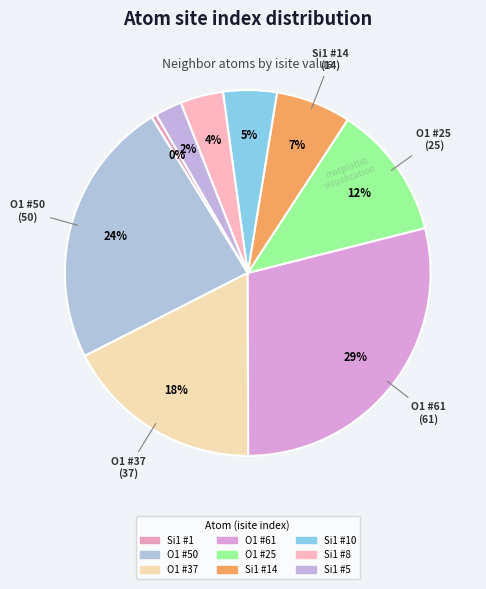

How many slices are in this pie chart?

9